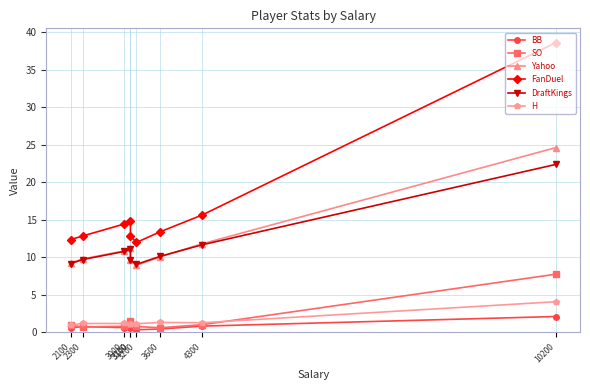

How many data points in H are above 1?

8